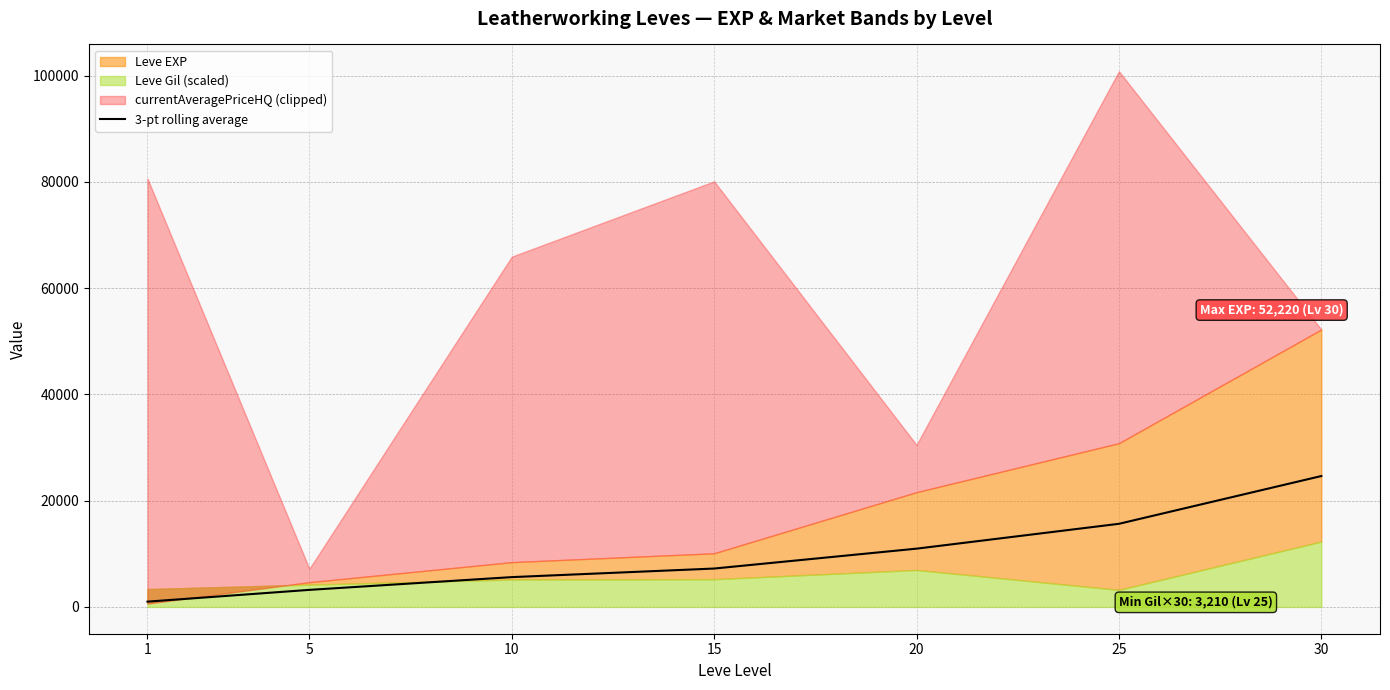

Which category has the lowest value across all series?

1